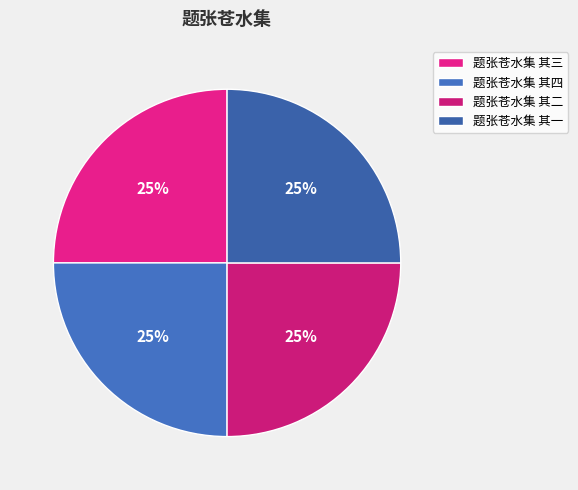

Which has a higher value, 题张苍水集 其四 or 题张苍水集 其三?

题张苍水集 其三